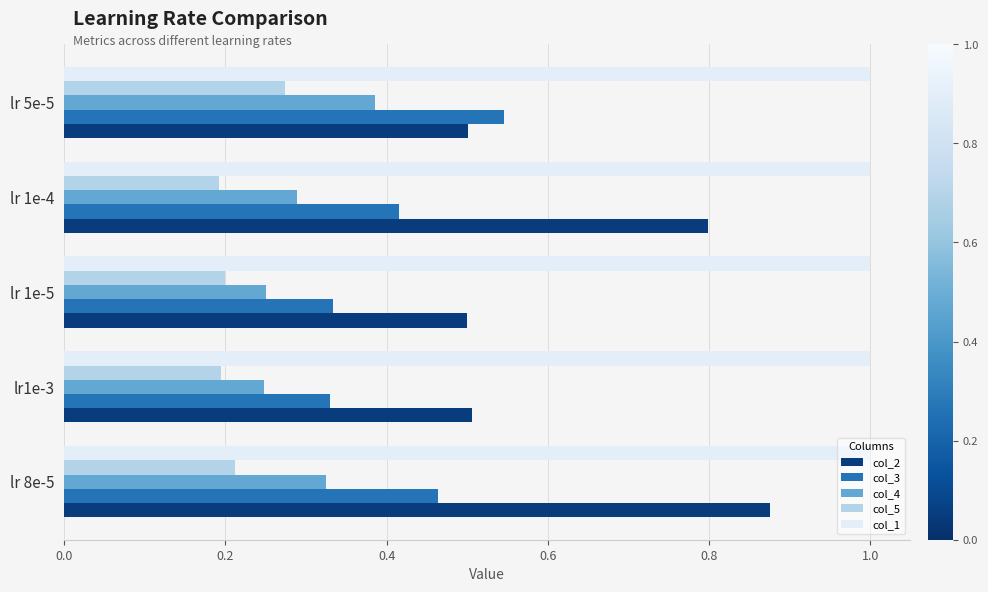

Count the col_3 values in the range 0 to 1.

5